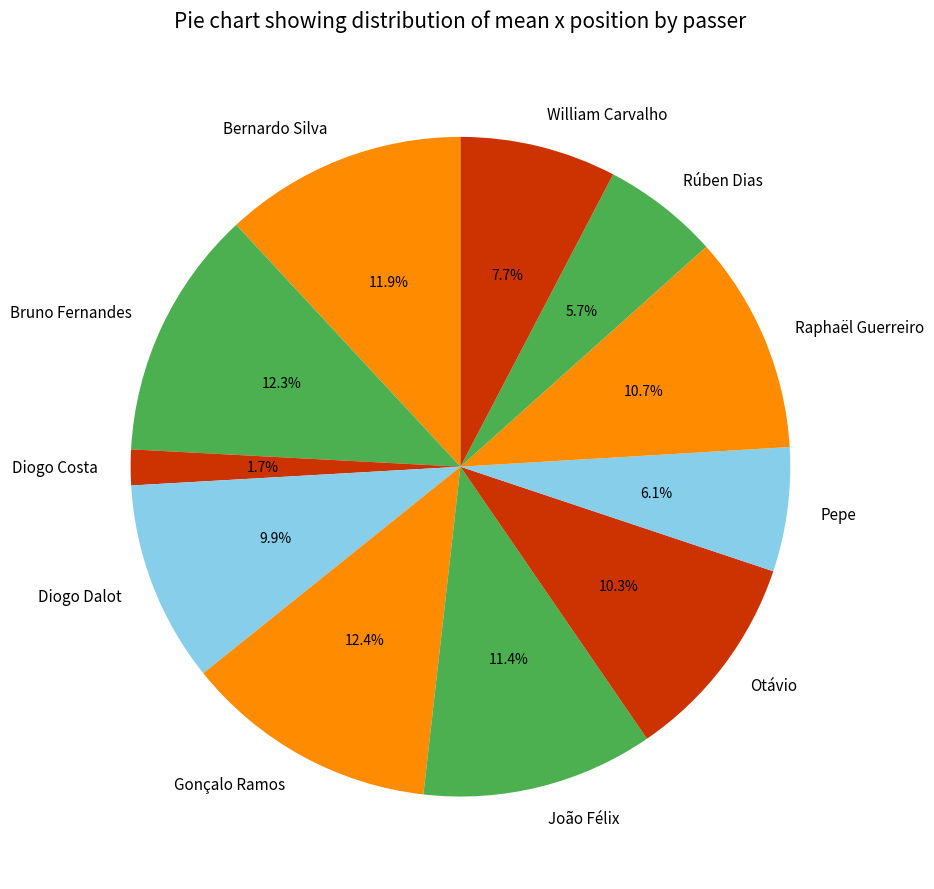

To the nearest percent, what is the average slice percentage?

9%